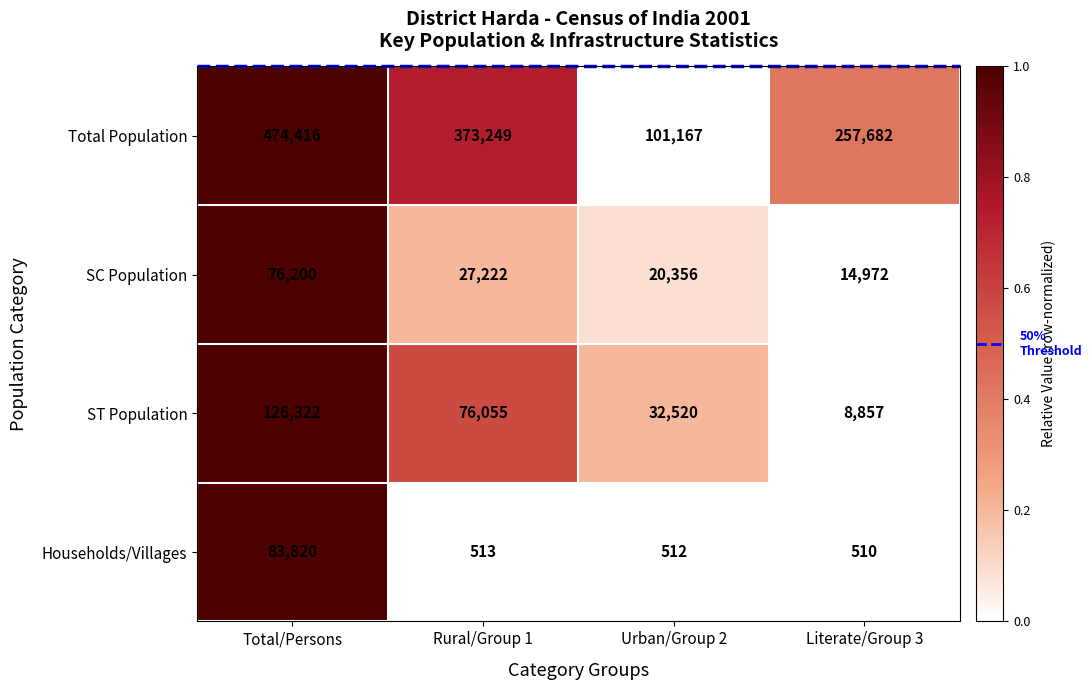

What is the greatest value displayed?

474416